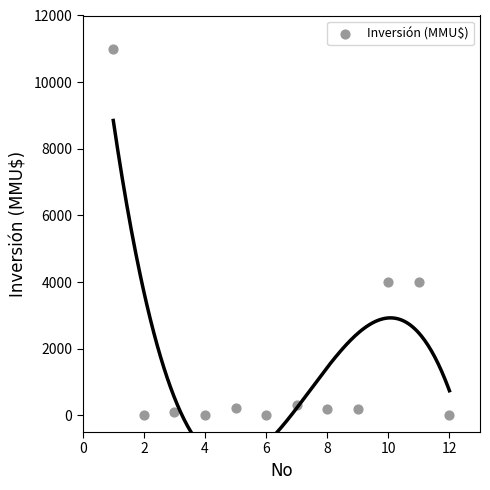

What is the range of Y values (max minus min)?

11000